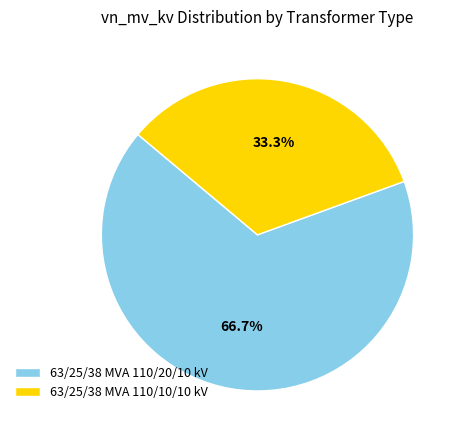

Count the number of slices in the pie.

2